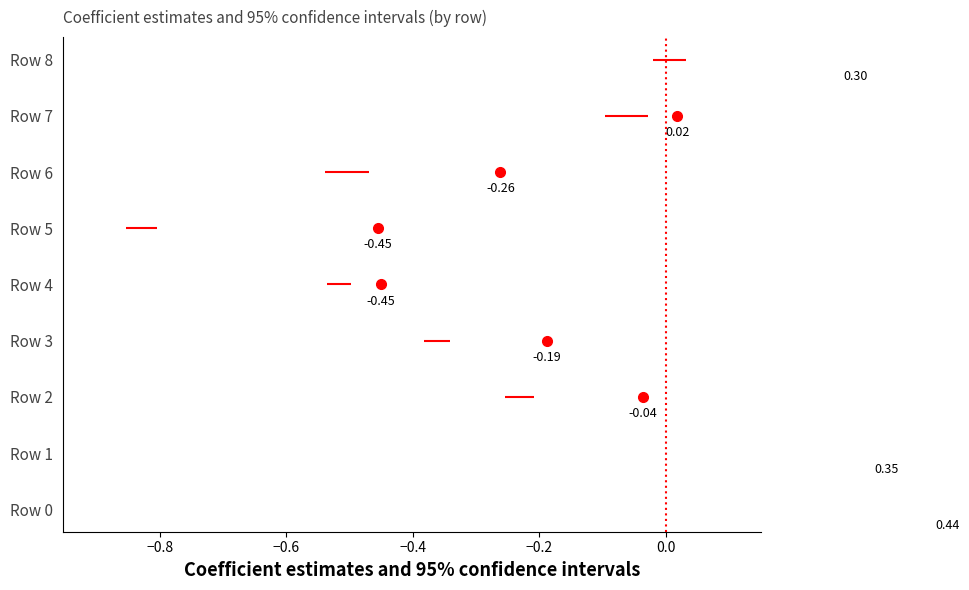

The Reference (0) series shows 0 at 0.0. True or false?

False